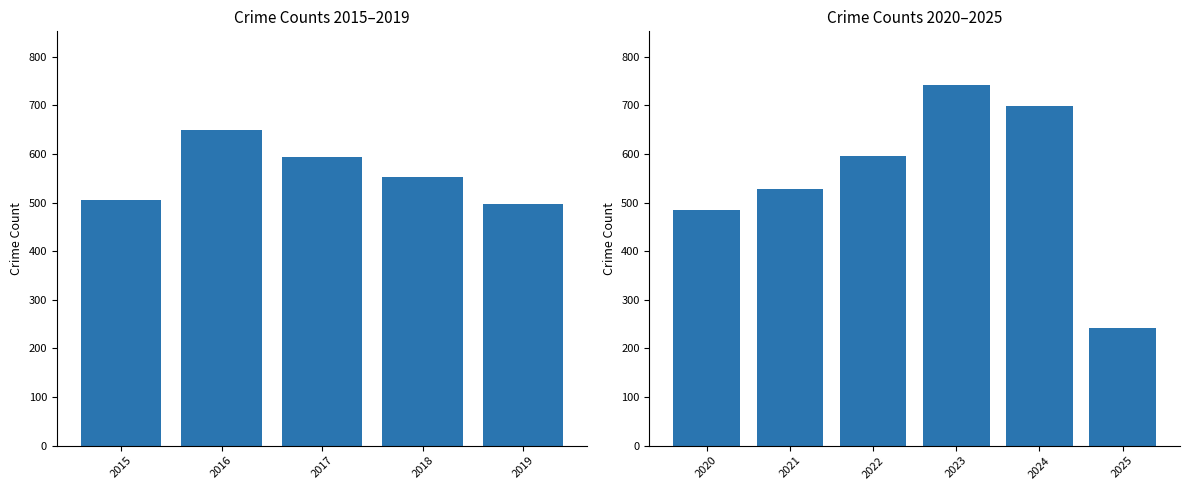

Is it true that the value at 2023 is 410?

False